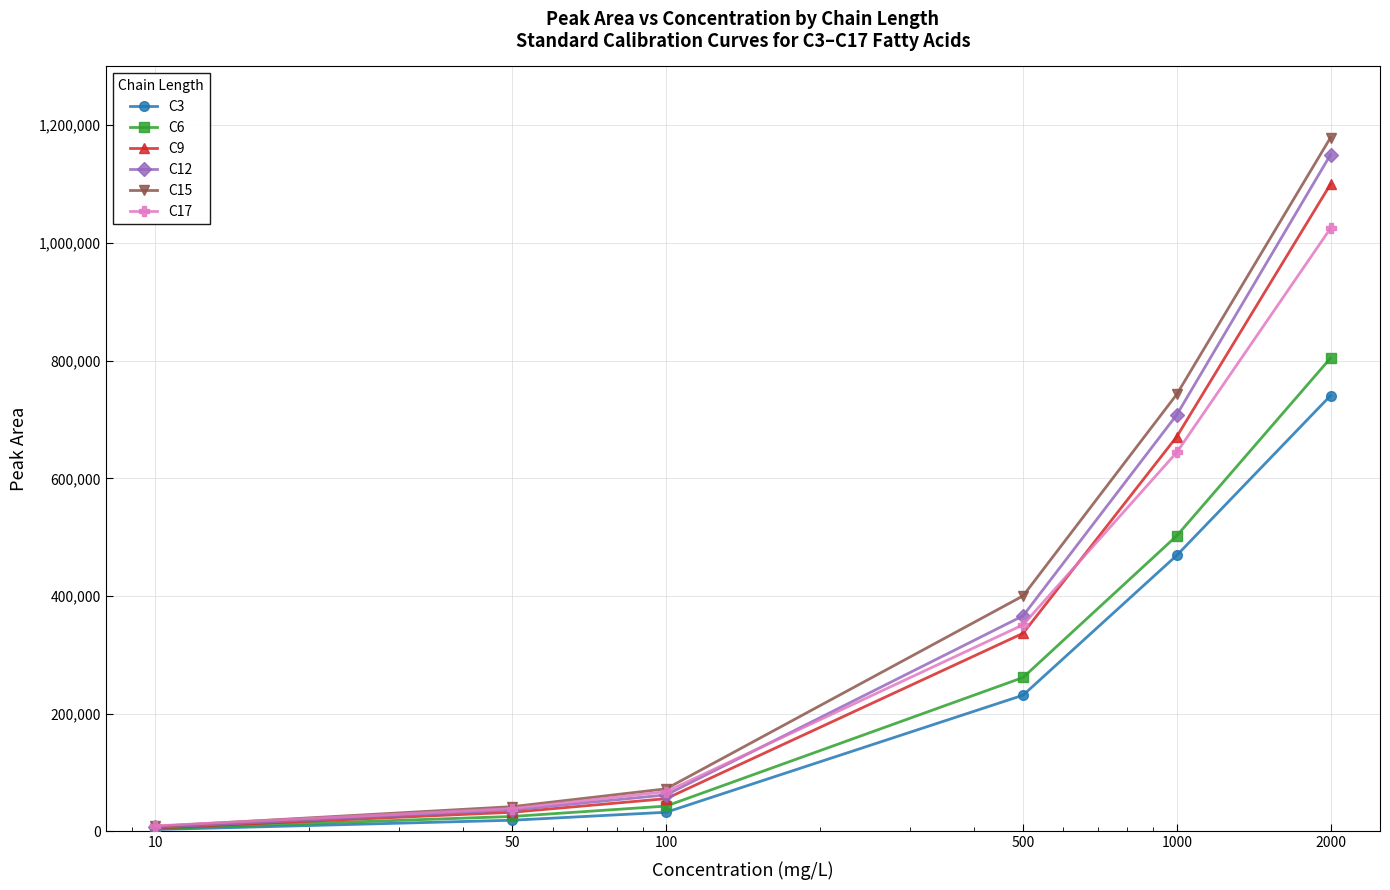

True or false: C3 has more than 2 points higher than both neighbors.

False